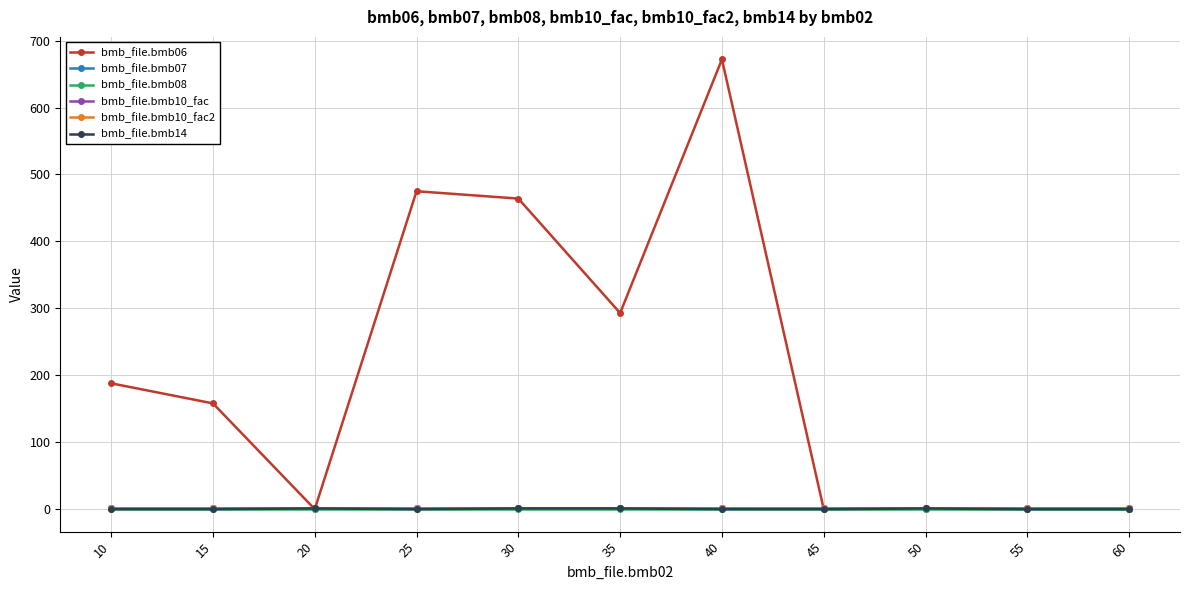

Does the chart have visible grid lines?

Yes